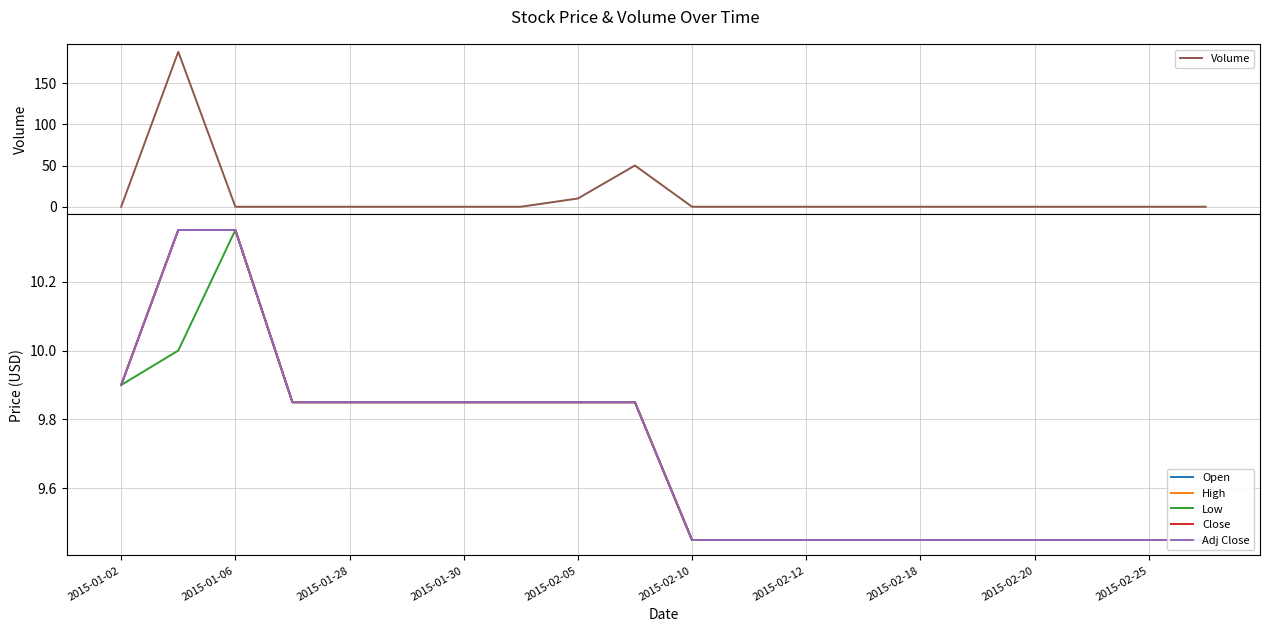

True or false: Adj Close and High intersect in this chart.

False